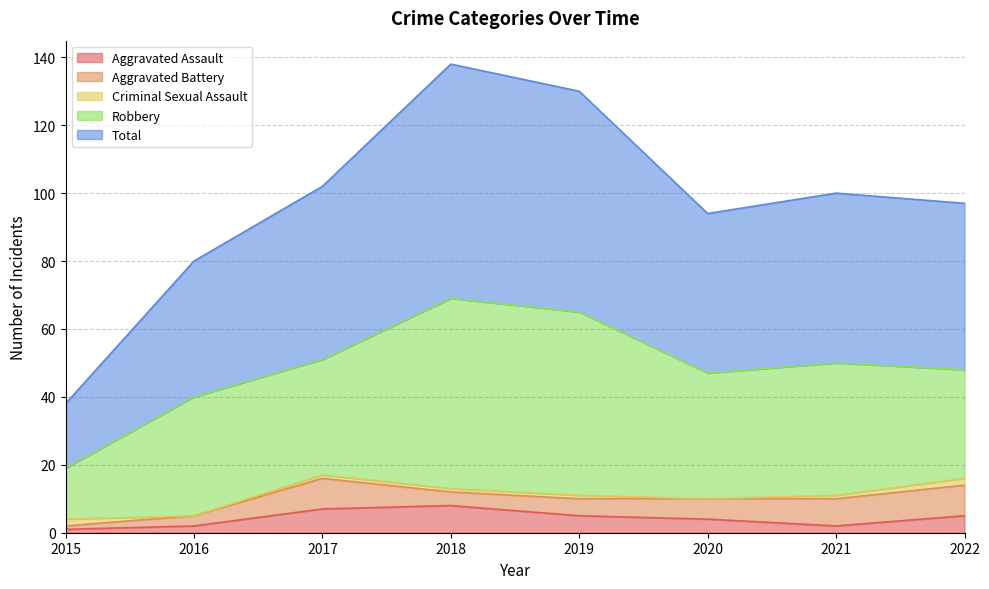

Reading left to right, extract all data points from this chart.

Aggravated Assault: 2015=1	2016=2	2017=7	2018=8	2019=5	2020=4	2021=2	2022=5
Aggravated Battery: 2015=1	2016=3	2017=9	2018=4	2019=5	2020=6	2021=8	2022=9
Criminal Sexual Assault: 2015=2	2016=0	2017=1	2018=1	2019=1	2020=0	2021=1	2022=2
Robbery: 2015=15	2016=35	2017=34	2018=56	2019=54	2020=37	2021=39	2022=32
Total: 2015=19	2016=40	2017=51	2018=69	2019=65	2020=47	2021=50	2022=49